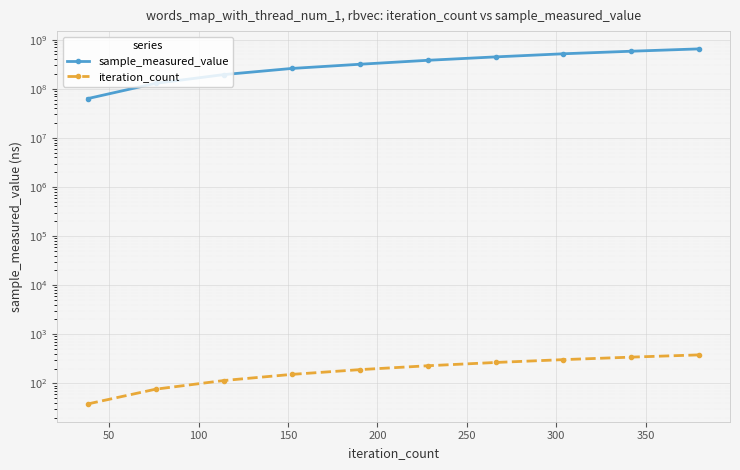

What is the lowest value of the sample_measured_value series?

63003834